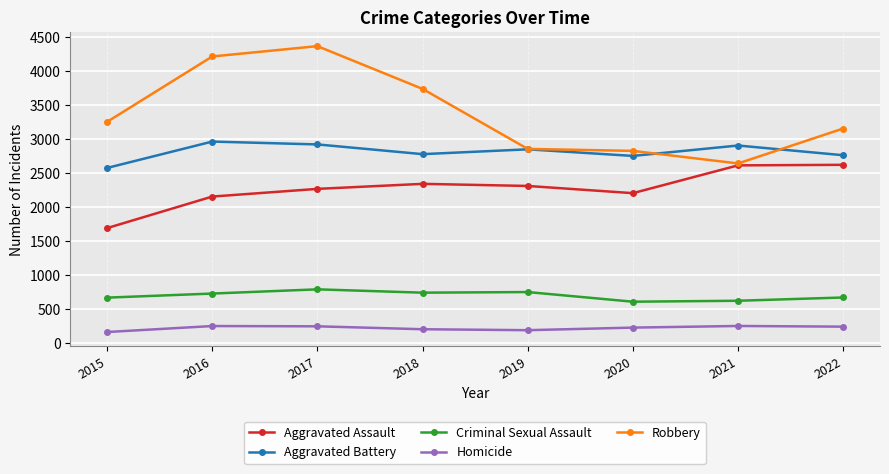

What is the maximum value for Robbery?

4372